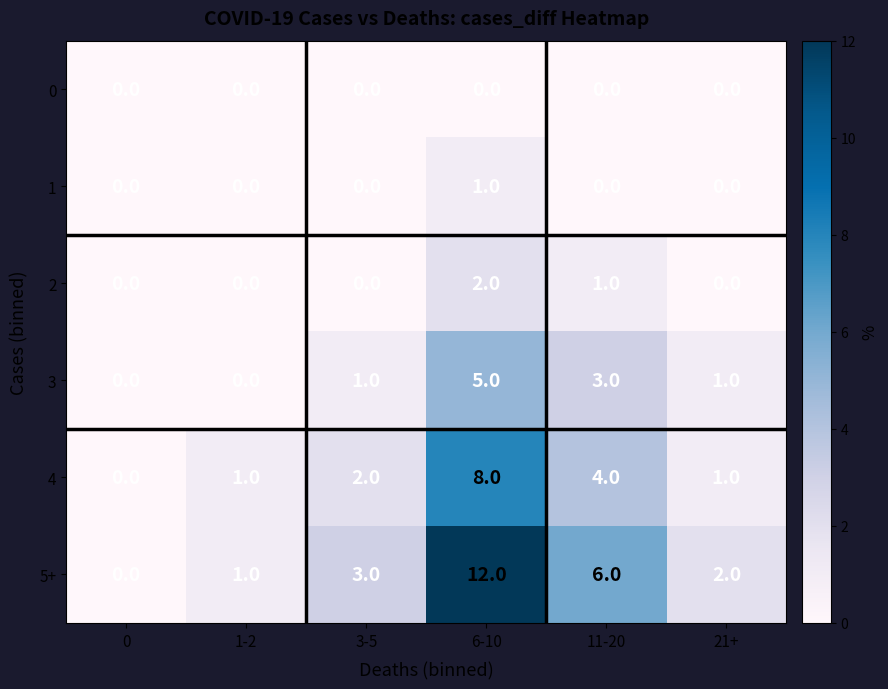

What is the sum of the 4 values at 6-10 and 0?

8